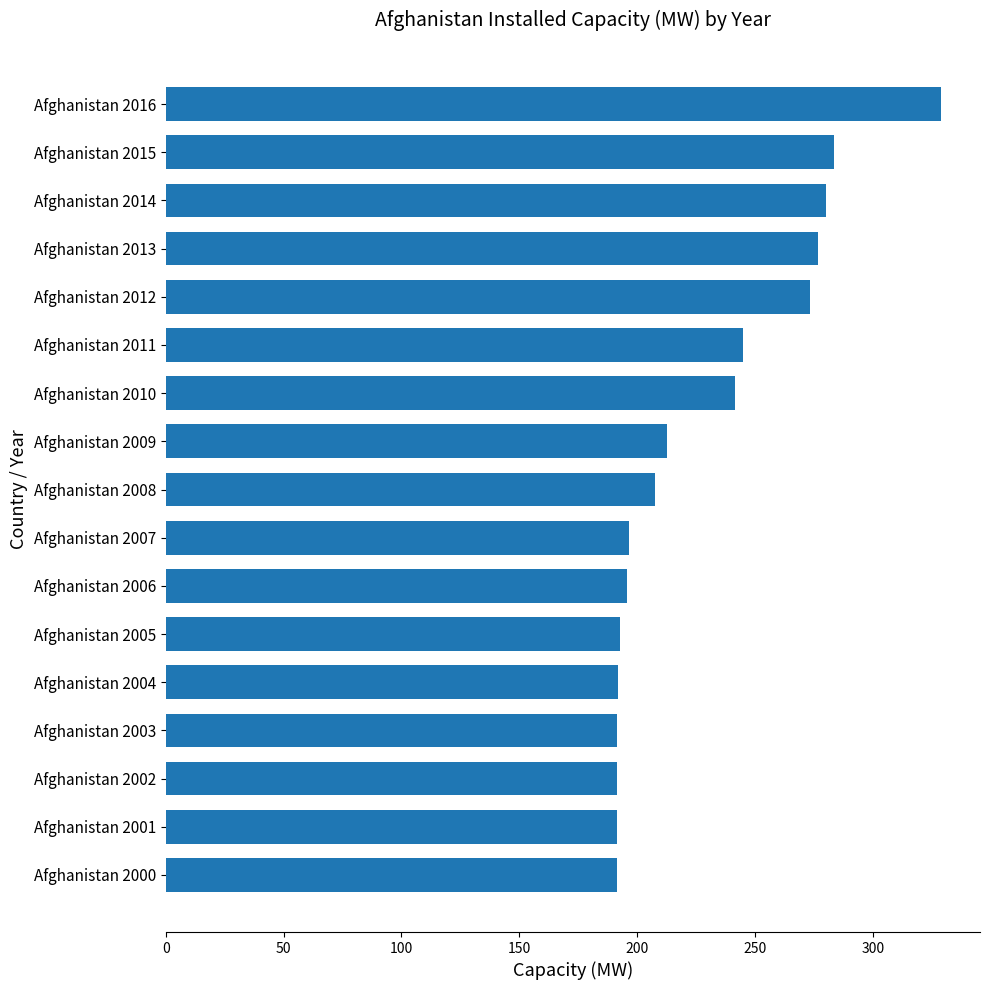

The value at Afghanistan 2003 is 191.6. True or false?

True